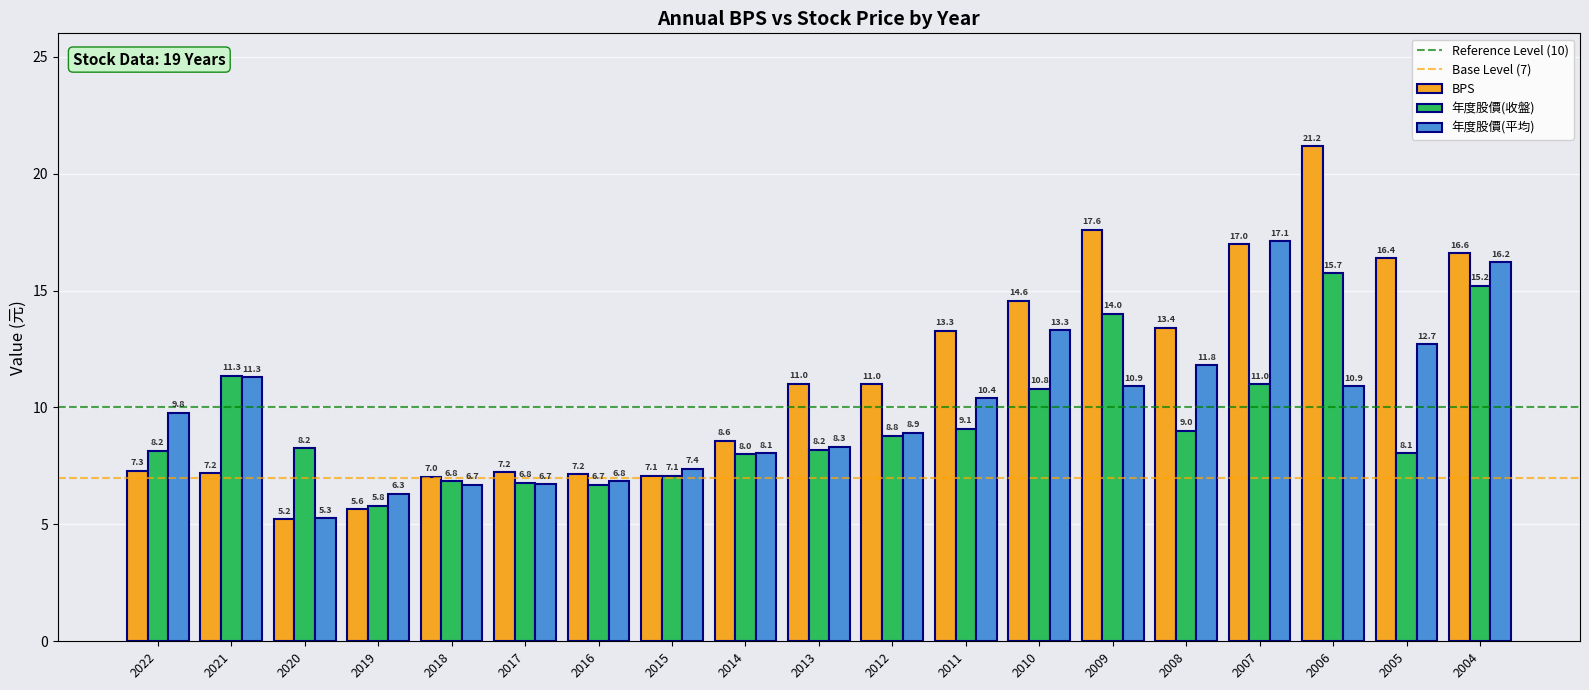

Which series has the widest spread of values?

BPS